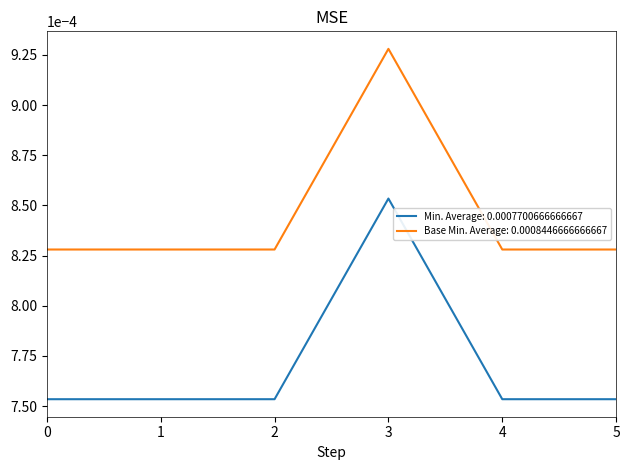

True or false: Min. Average: 0.0007700666666667 and Base Min. Average: 0.0008446666666667 intersect in this chart.

False